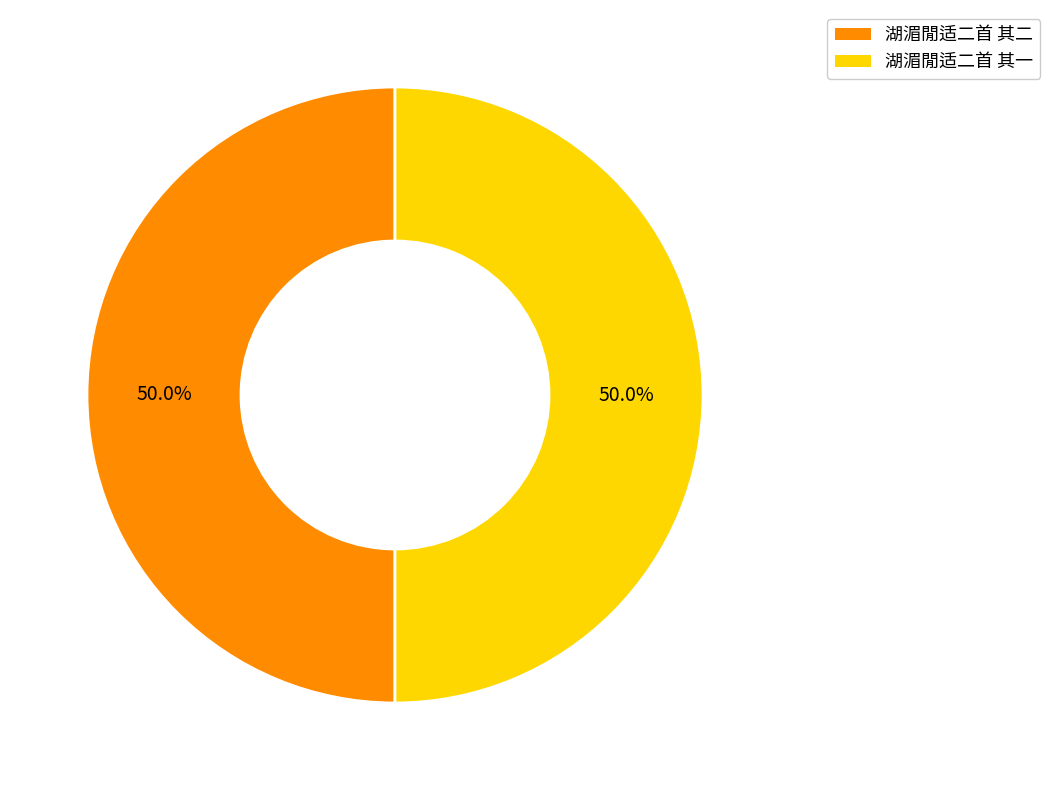

Approximately how many times larger is the value at 湖湄閒适二首 其一 compared to 湖湄閒适二首 其二?

1.0